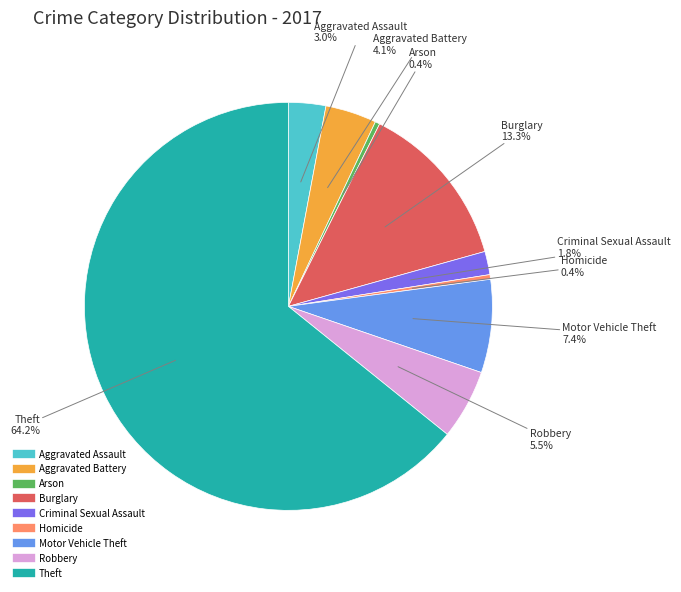

Is there a majority slice in this chart?

Yes